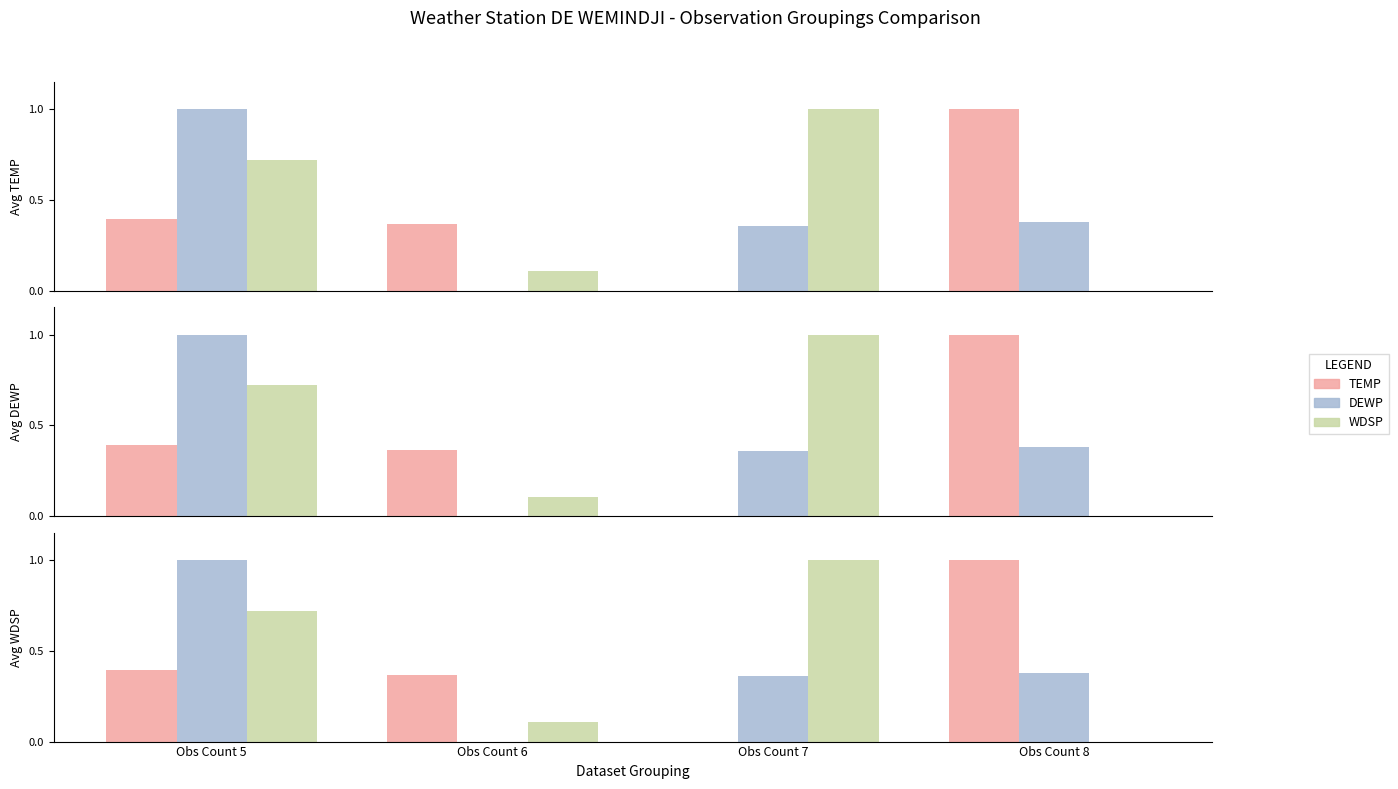

Reading right to left, list all the values displayed in this chart.

TEMP: 1.0	0.0	0.4	0.4
DEWP: 0.4	0.4	0.0	1.0
WDSP: 0.0	1.0	0.1	0.7